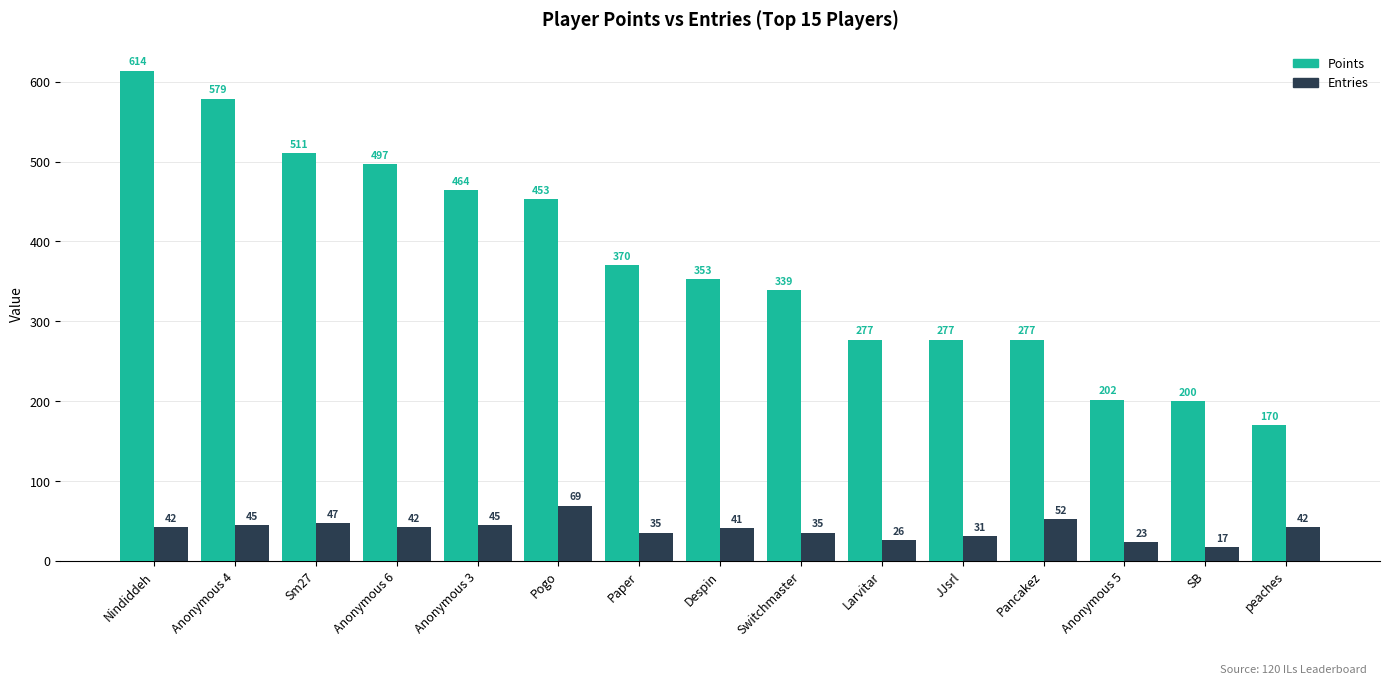

The Points series shows 716 at Anonymous 3. True or false?

False